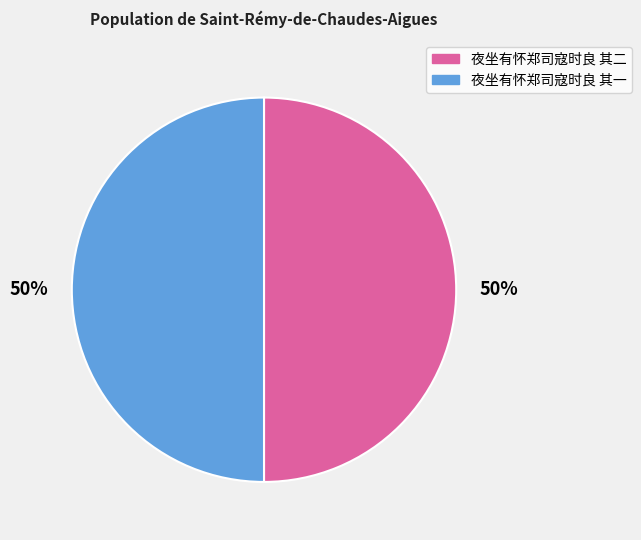

Is it true that 夜坐有怀郑司寇时良 其二 is 38% of the pie?

False